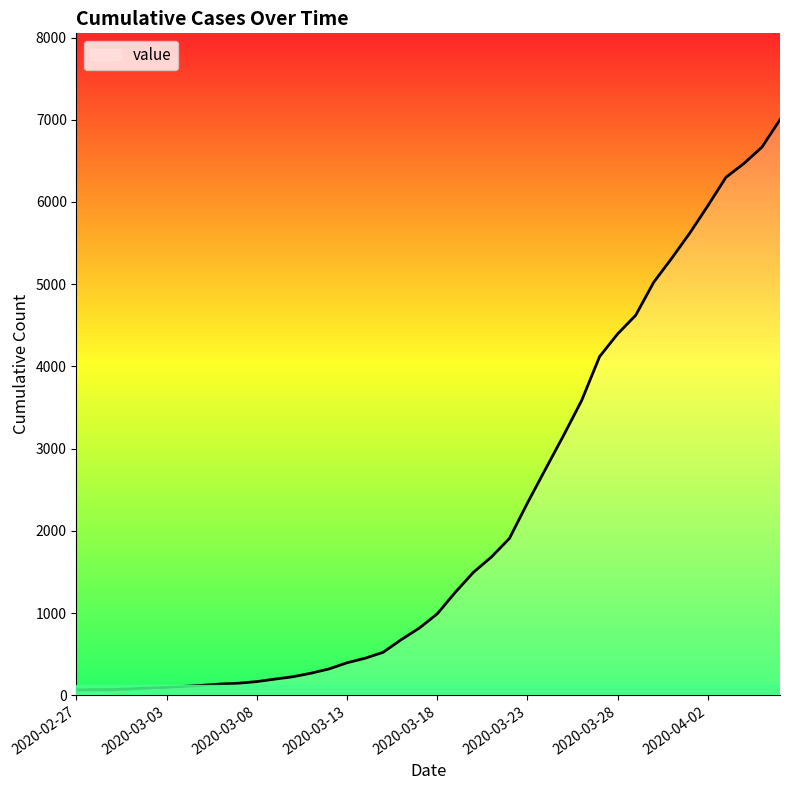

How many lines are shown in the chart?

1